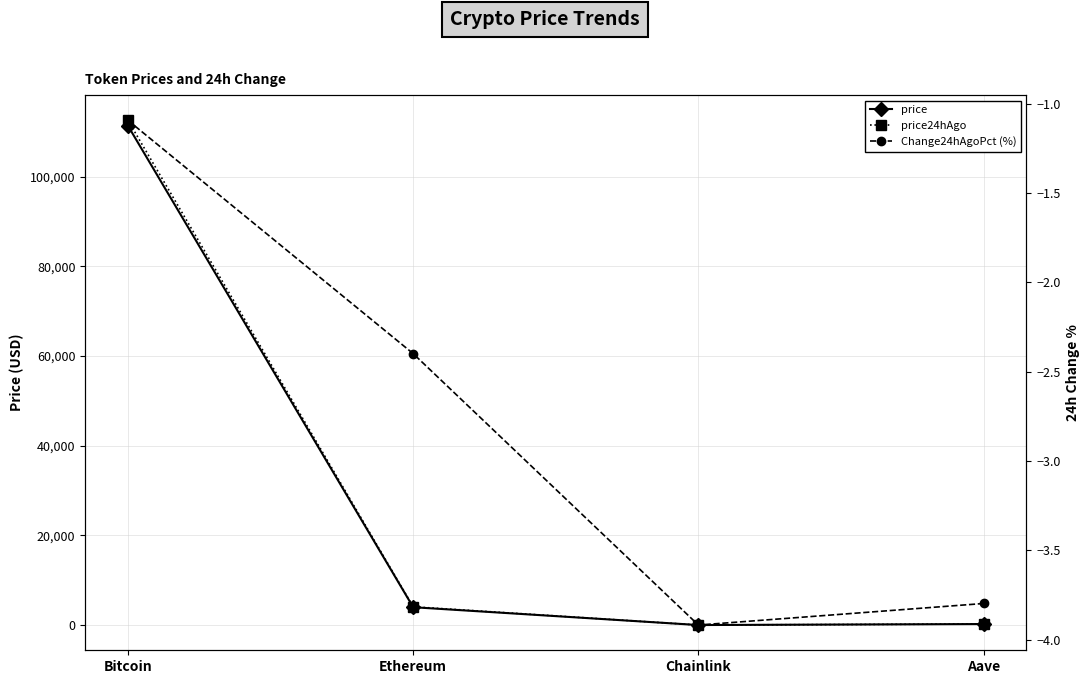

Which category has the highest value in the price series?

Bitcoin